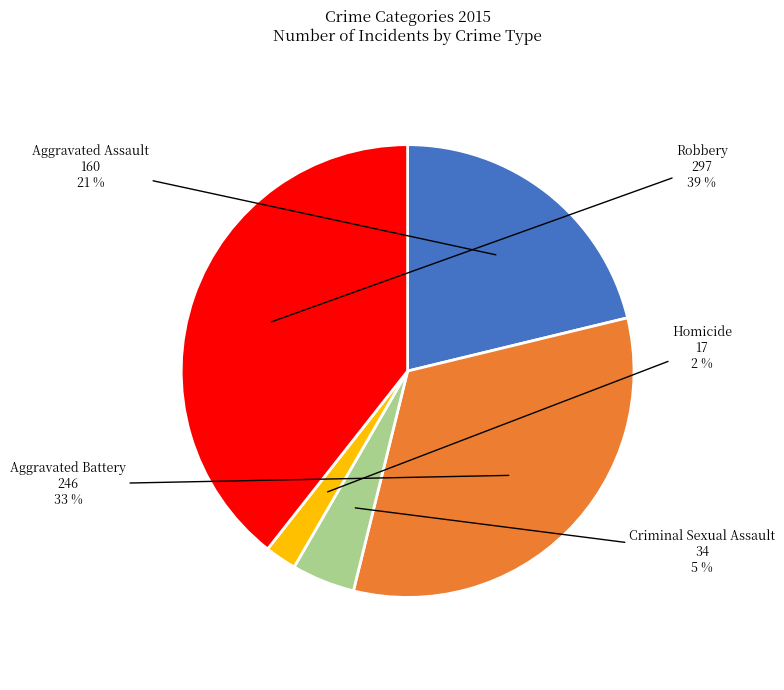

How many slices are in this pie chart?

5